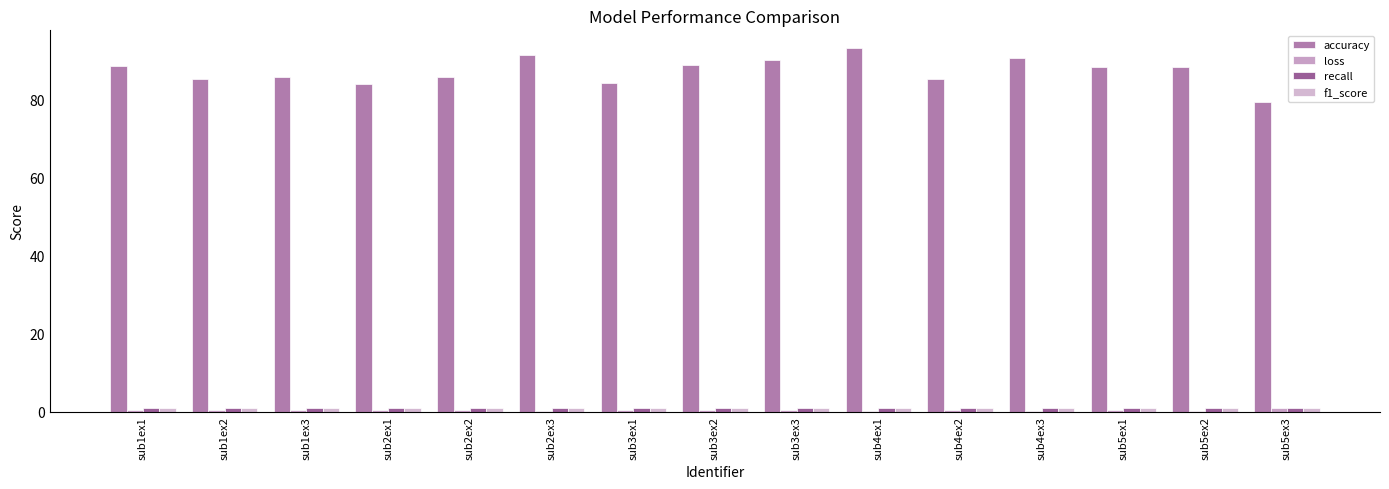

Which series has the largest total across all categories?

accuracy